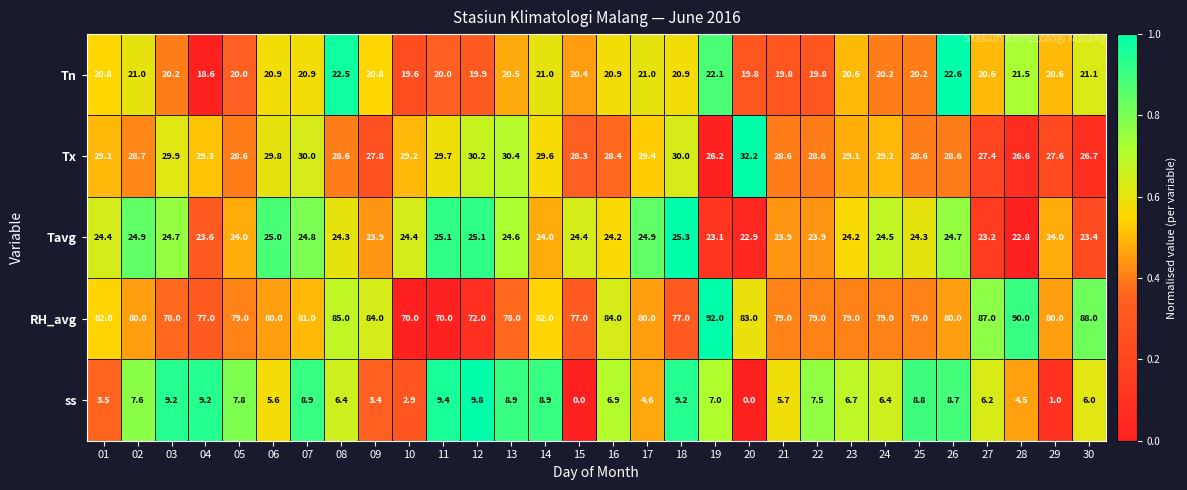

Which series has the largest total across all categories?

RH_avg